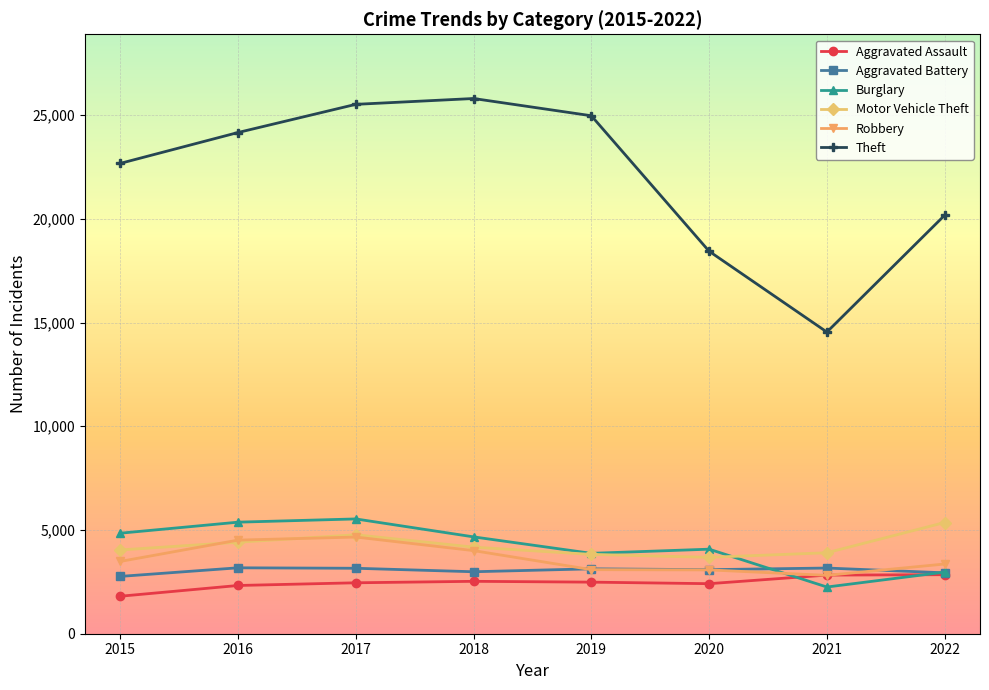

Is the value of Motor Vehicle Theft at 2016 greater than the value of Aggravated Battery at 2022?

Yes